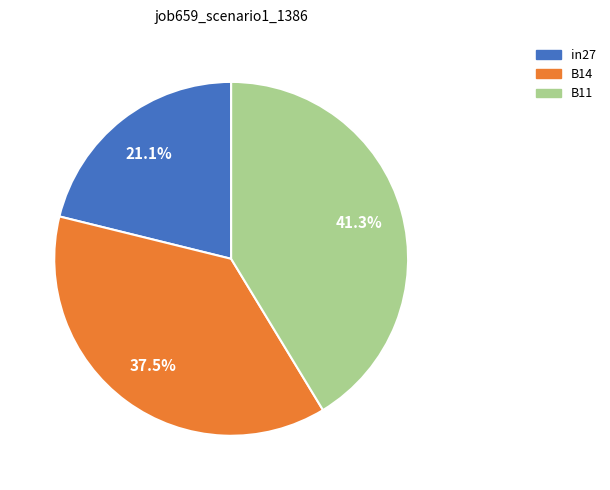

What is the smallest slice in the pie chart?

in27